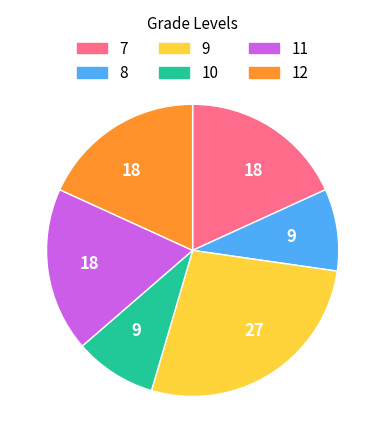

Is there a majority slice in this chart?

No